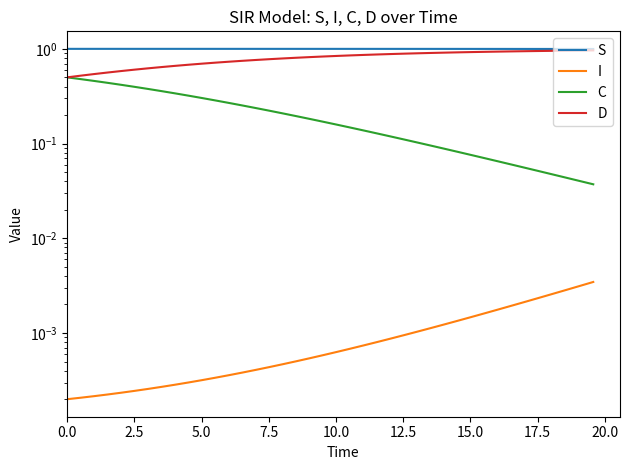

Count the number of categories in the chart.

40